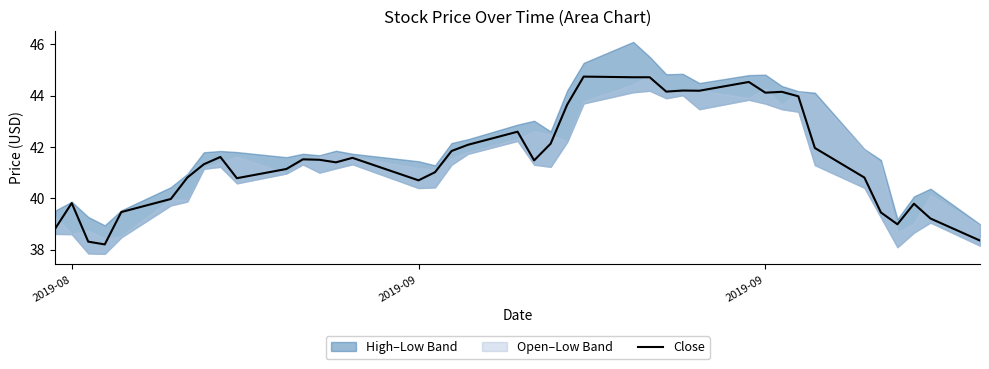

How many points are higher than both their immediate neighbors (excluding endpoints)?

10